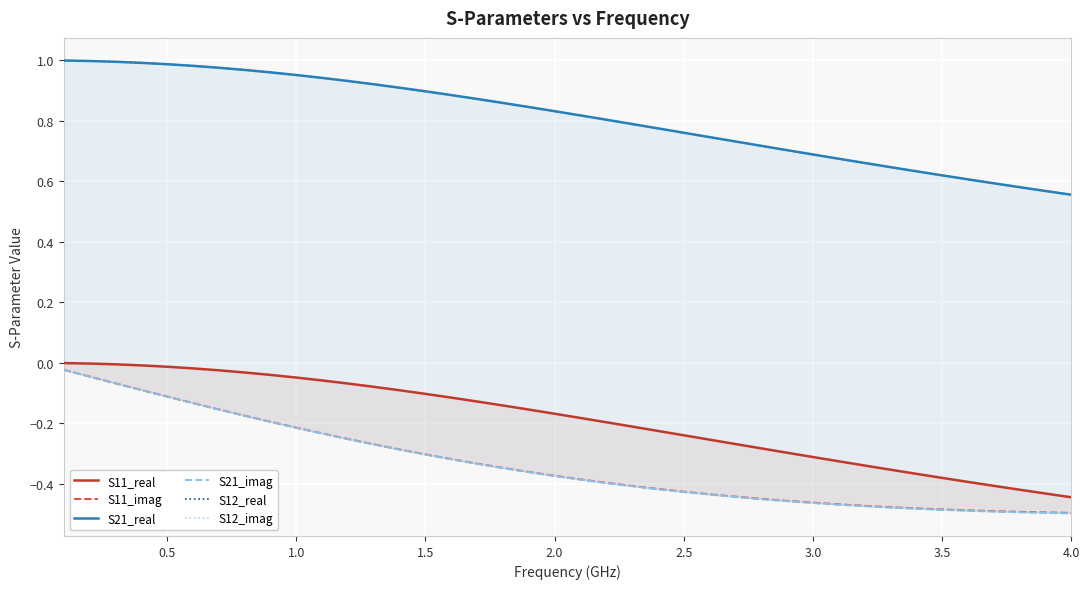

True or false: S21_real has more than 0 interior local peaks.

False